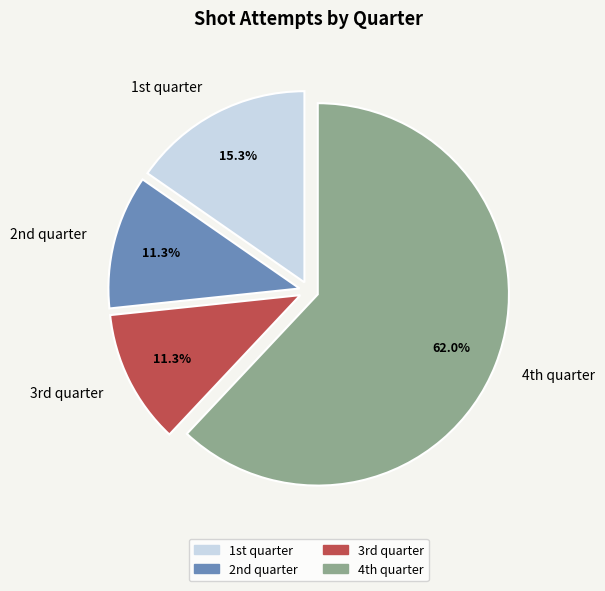

How many slices are in this pie chart?

4